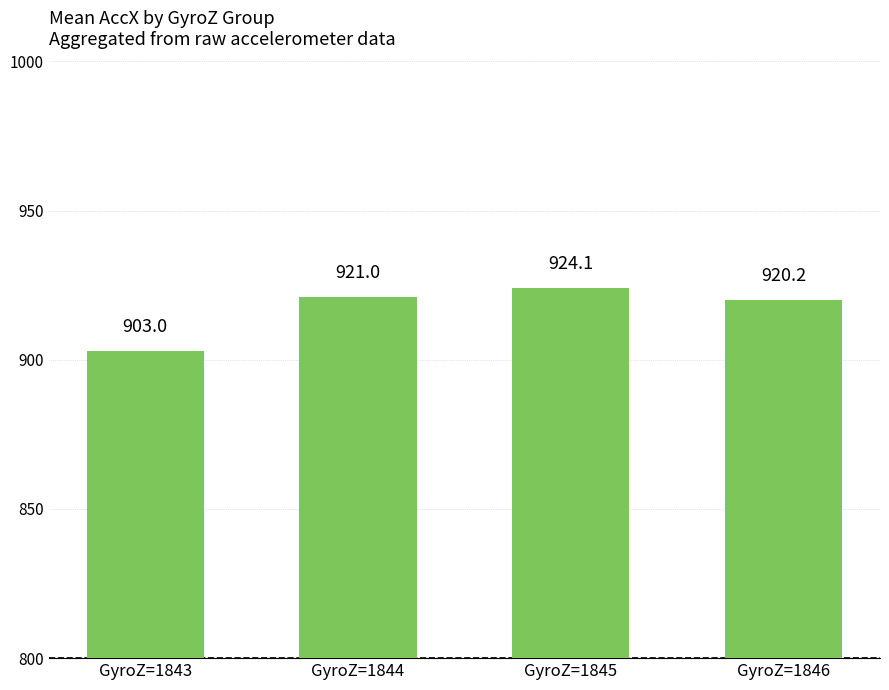

What is the change in value from GyroZ=1843 to GyroZ=1846?

+17.2